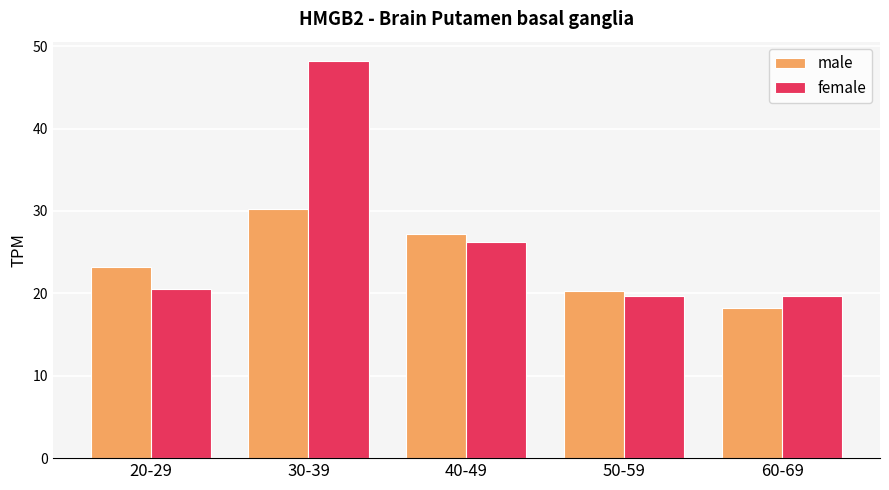

What is the spread (max minus min) of values at 40-49?

1.0